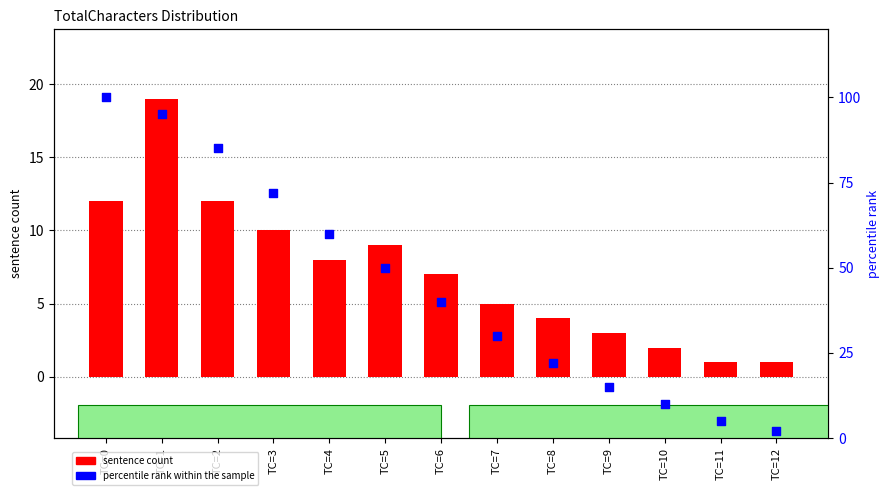

What is the total value across all series at TC=7?

35